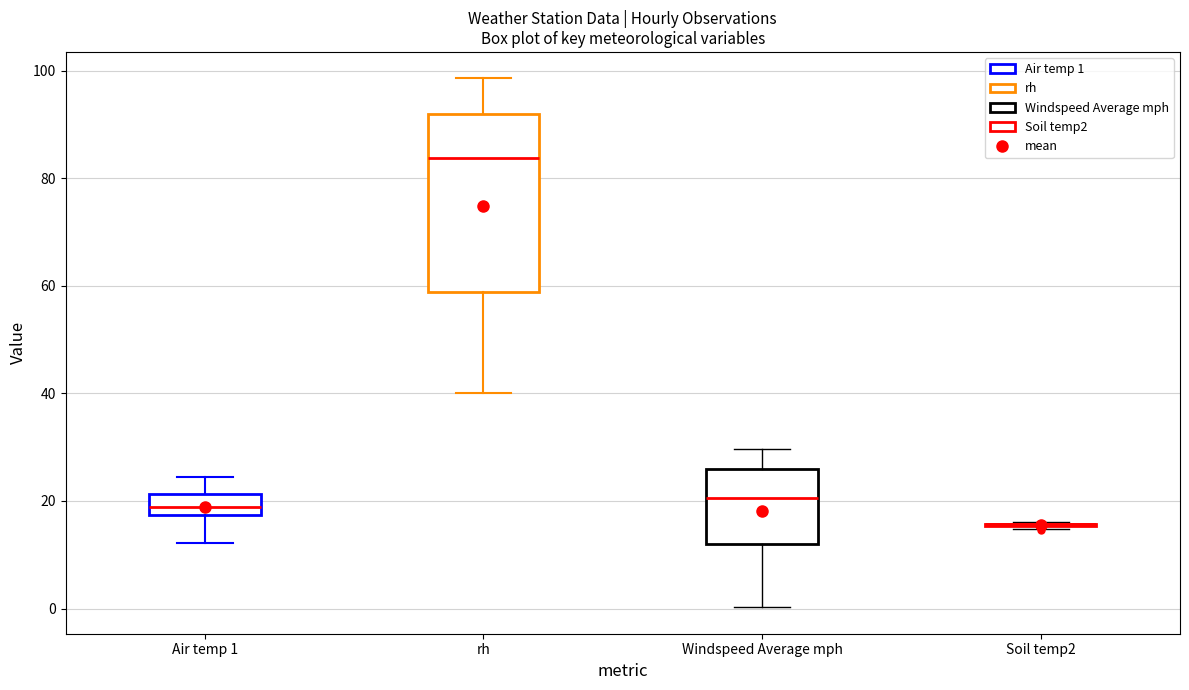

Comparing the boxes themselves (not the whiskers), which one is the tallest?

rh